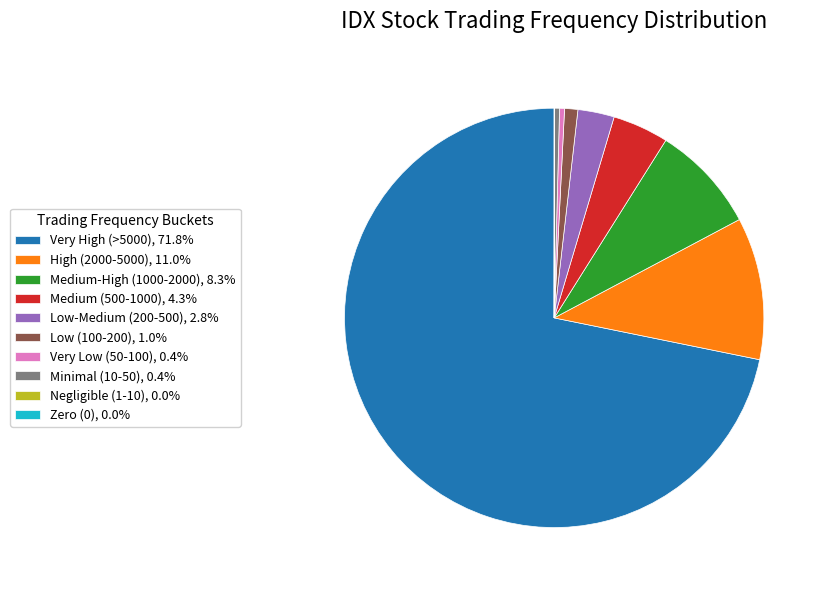

Do Very Low (50-100), 0.4% and Medium-High (1000-2000), 8.3% together represent more than half of the pie?

No